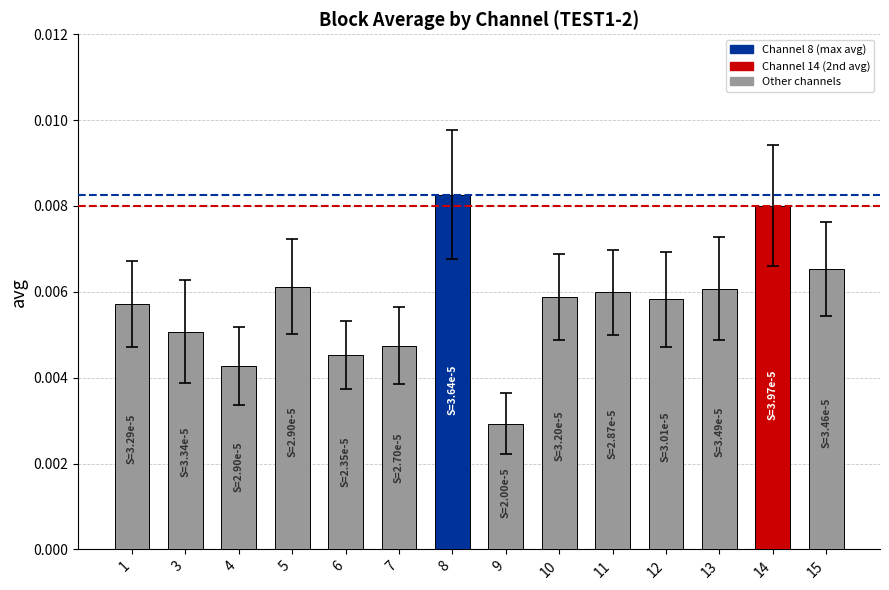

Are the bars grouped side by side (vs. stacked)?

No